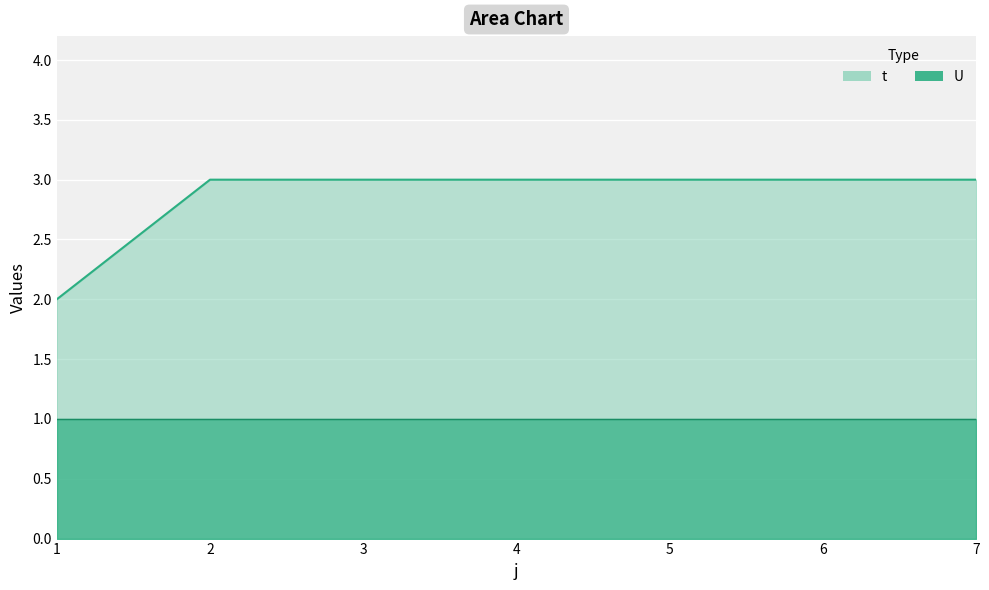

Which has a higher value, 6 or 5?

6